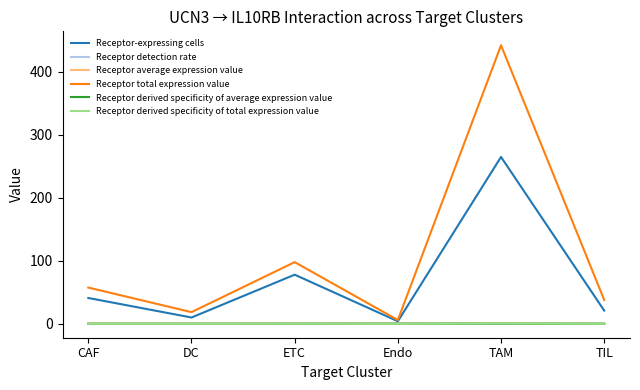

At which category is the sum across all series the highest?

TAM